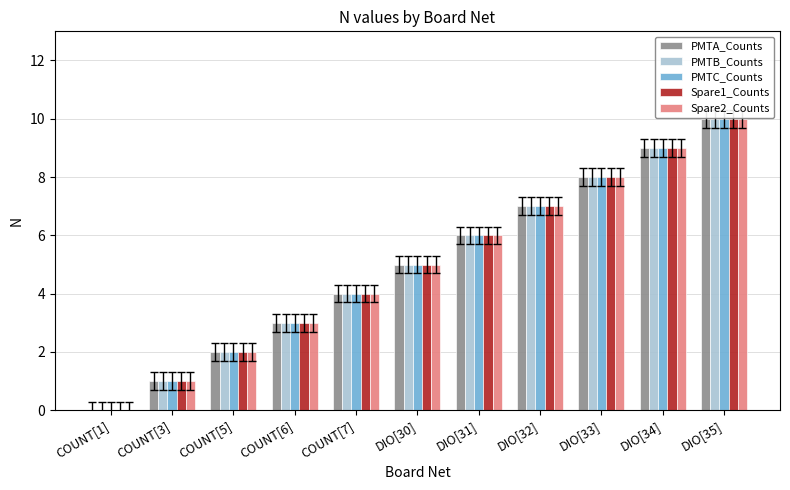

What is the difference between the Spare2_Counts values at DIO[33] and DIO[31]?

2